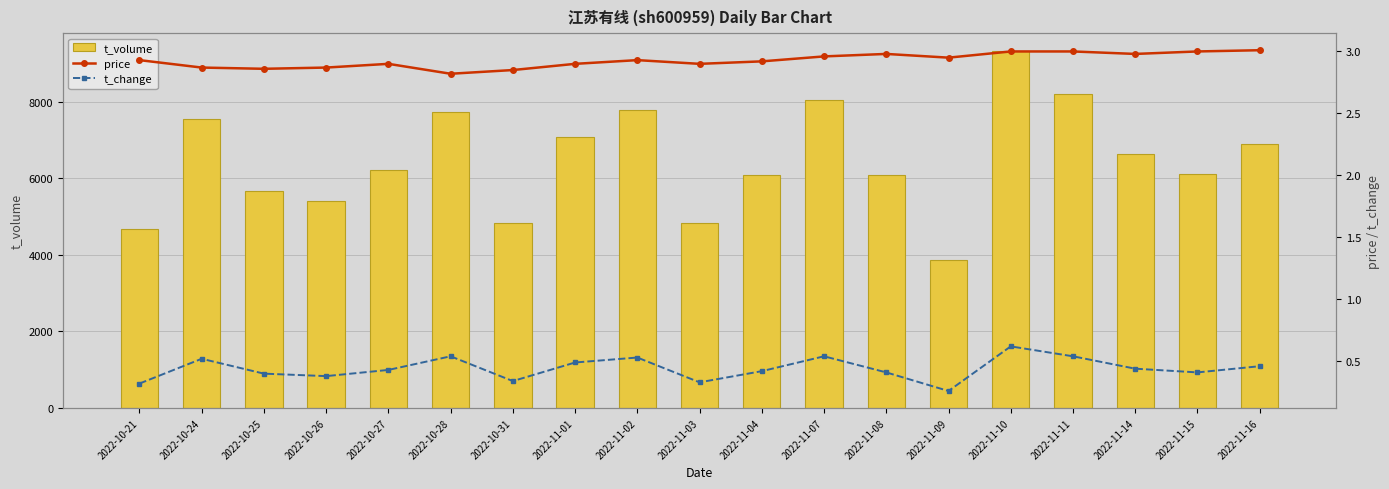

The value of t_change at 2022-11-14 is 0.2. True or false?

False